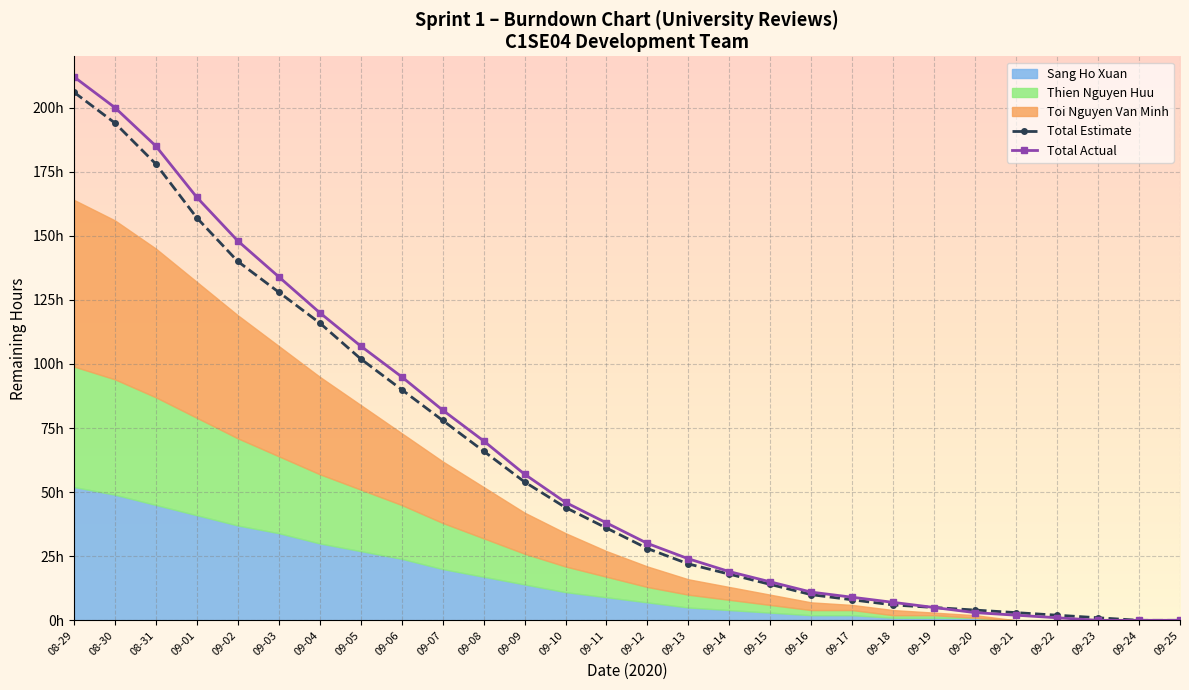

The Total Estimate series shows -141 at 09-24. True or false?

False